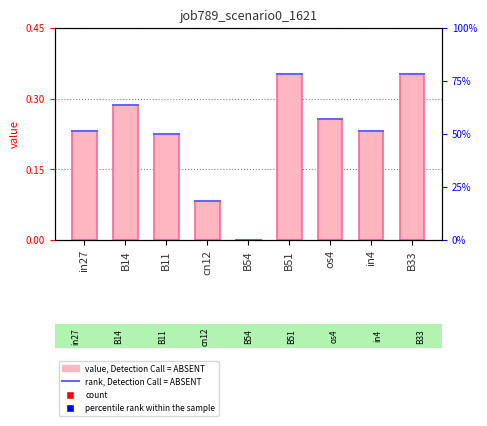

How many bars are there in total?

9